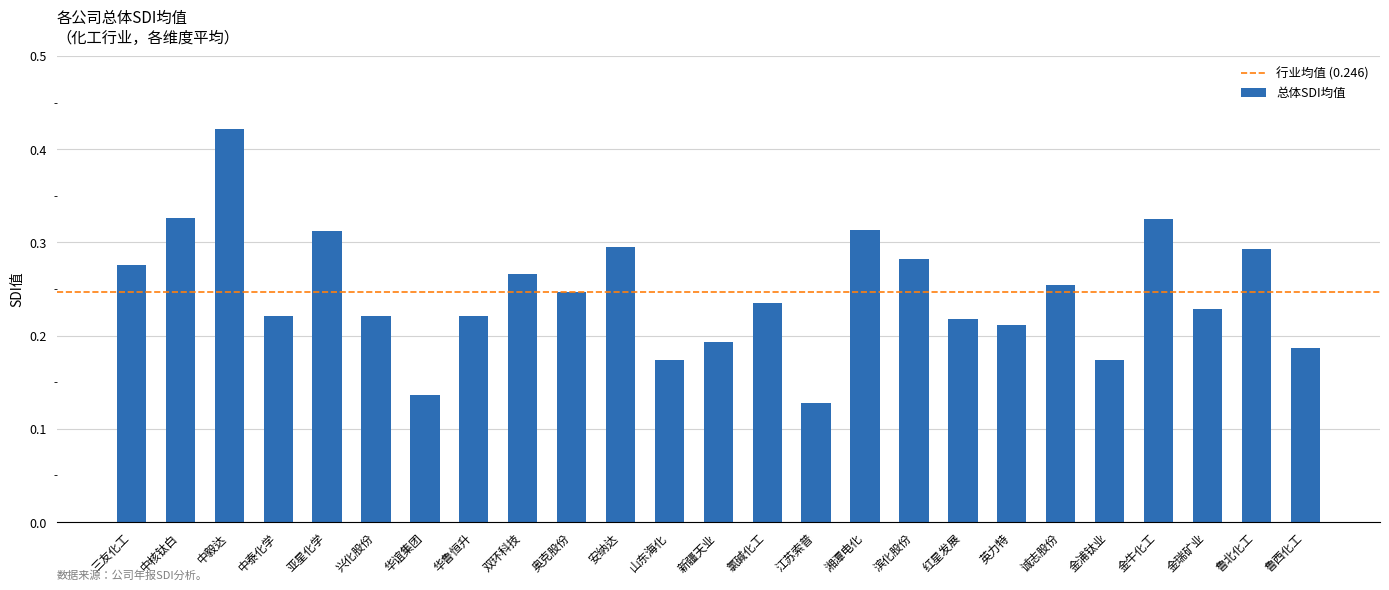

The value at 诚志股份 is 0.1. True or false?

False